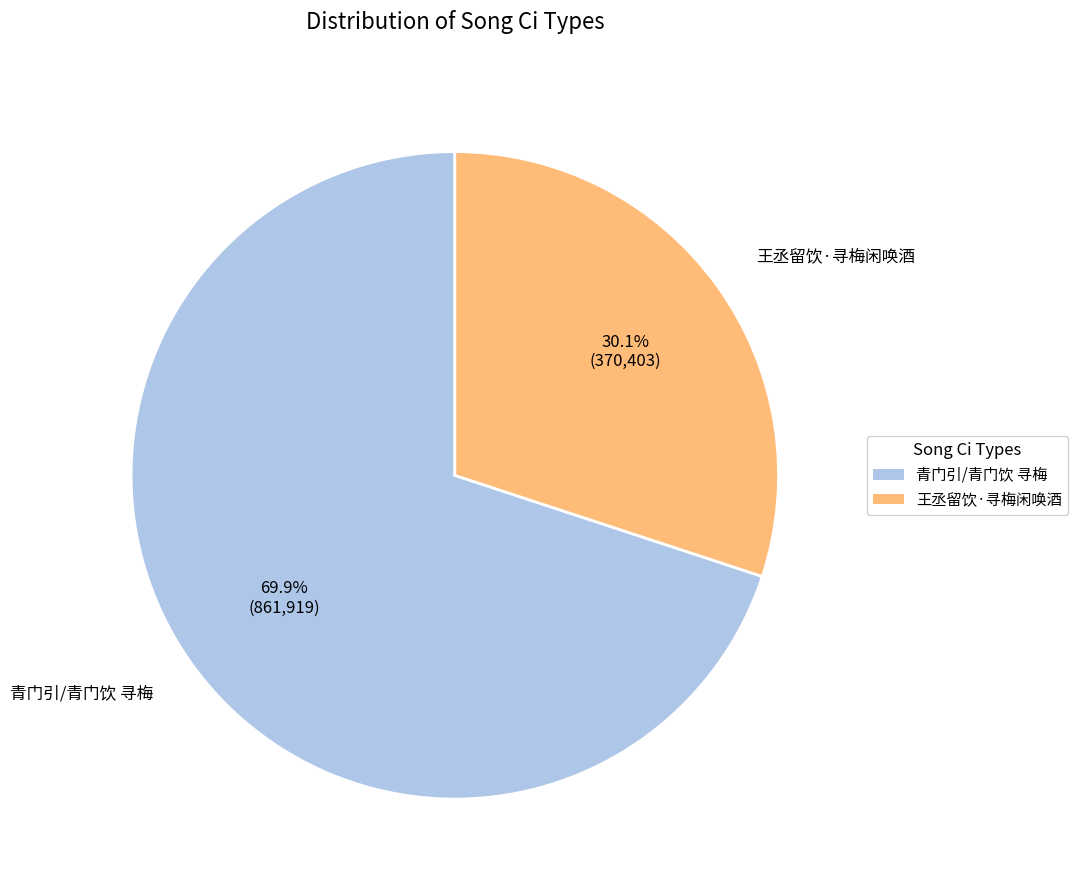

The 青门引/青门饮 寻梅 slice represents 70% of the pie. True or false?

True